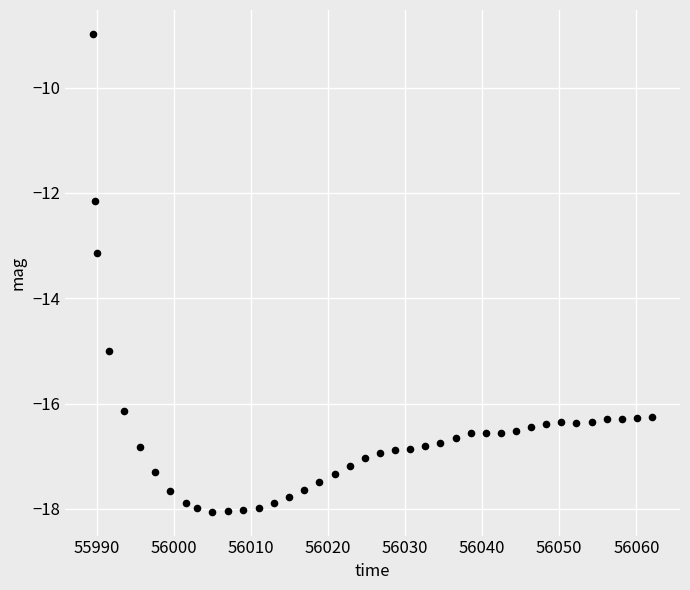

What Y value in the scatter plot is closest to -13?

-13.1